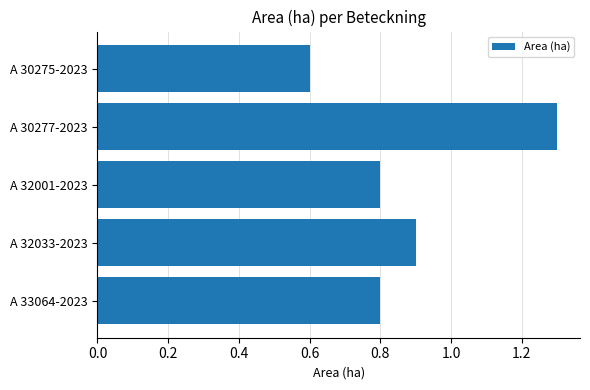

Where is the data nearest to the value 0?

A 30275-2023